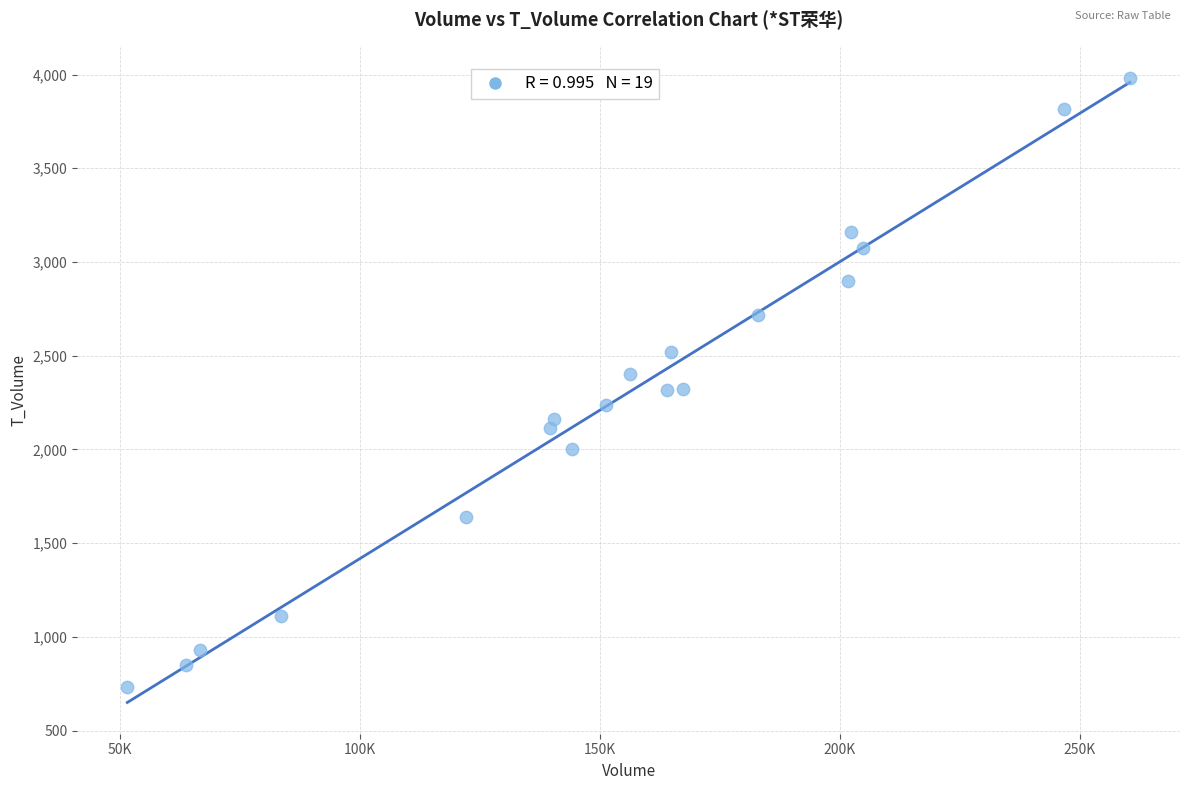

What is the range of Y values (max minus min)?

3252